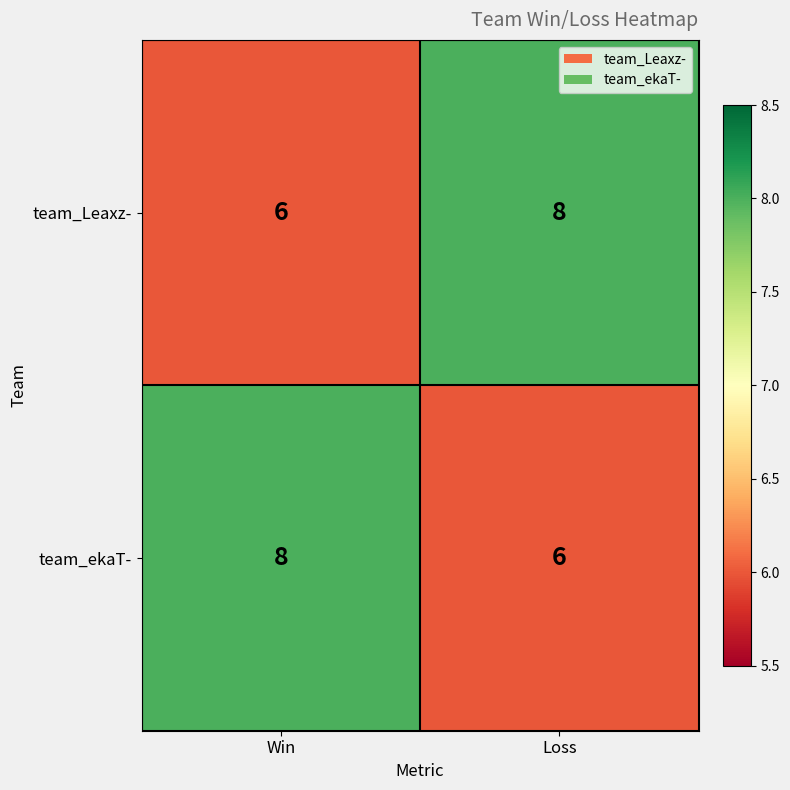

What is the sum of the team_ekaT- values at Win and Loss?

14